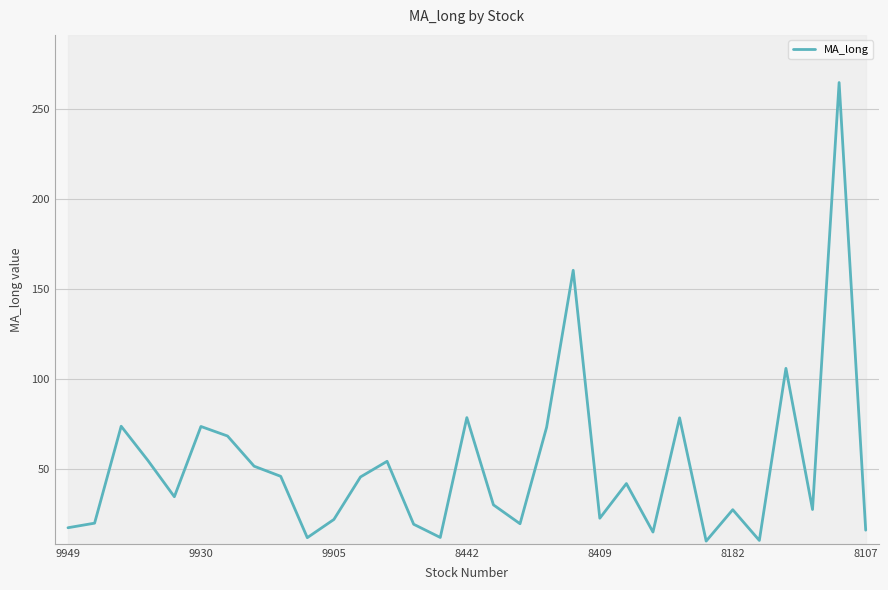

The MA_long series shows 36.3 at 9930. True or false?

False